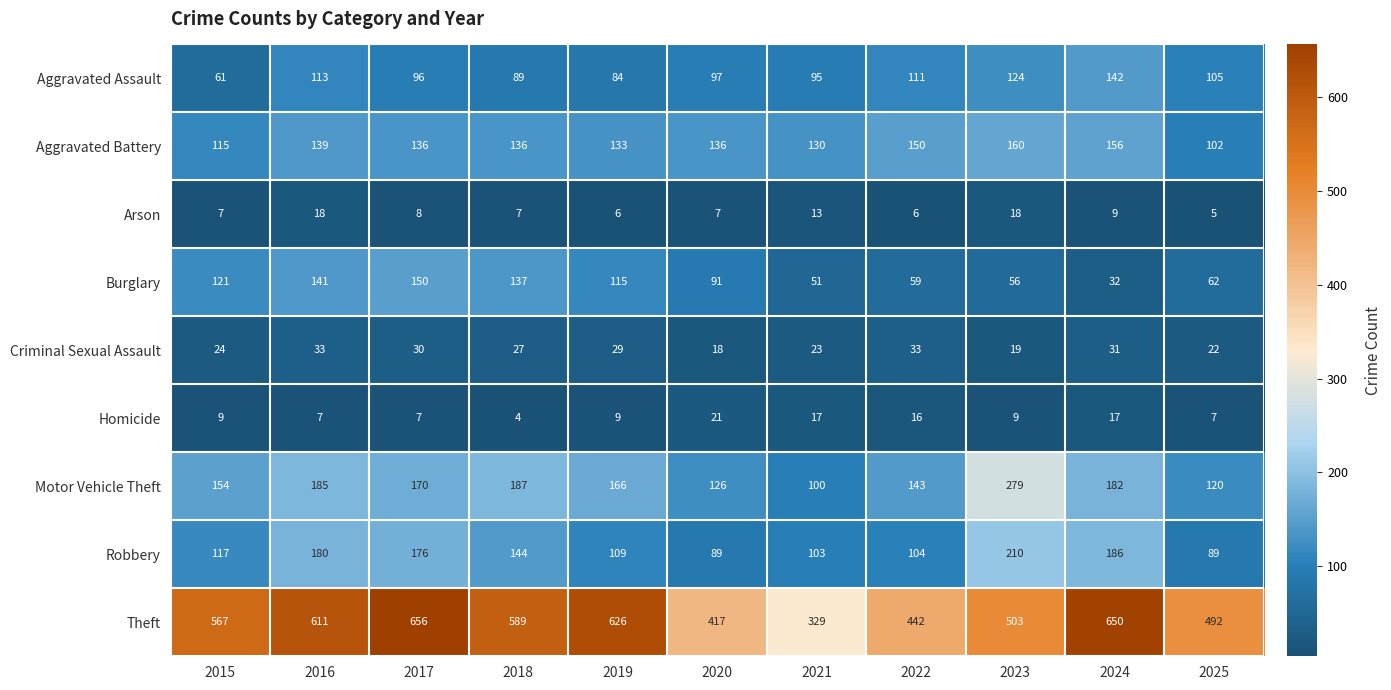

At 2019, list the series in order from largest to smallest.

Theft, Motor Vehicle Theft, Aggravated Battery, Burglary, Robbery, Aggravated Assault, Criminal Sexual Assault, Homicide, Arson